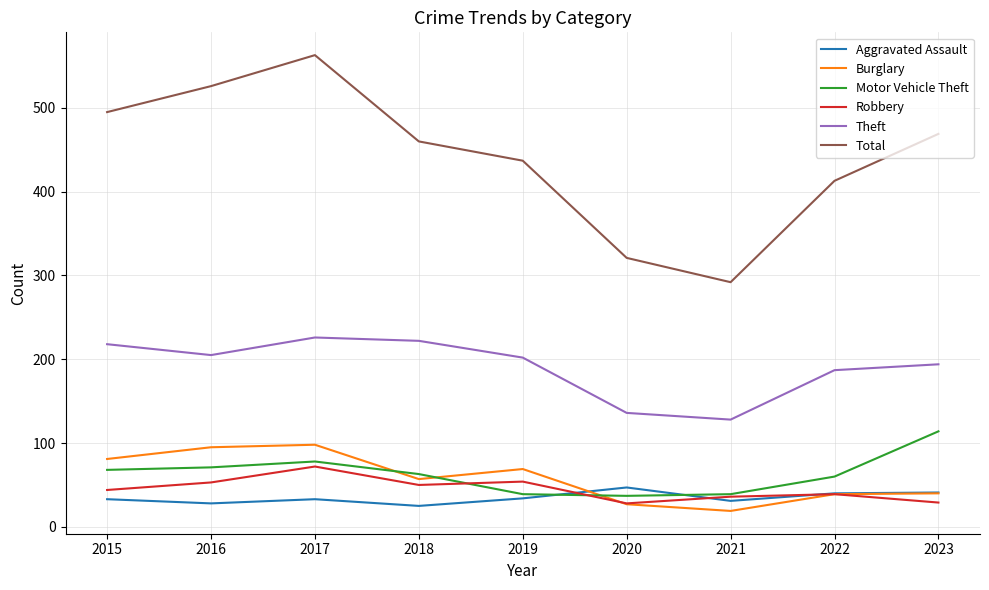

Which series has the largest total across all categories?

Total